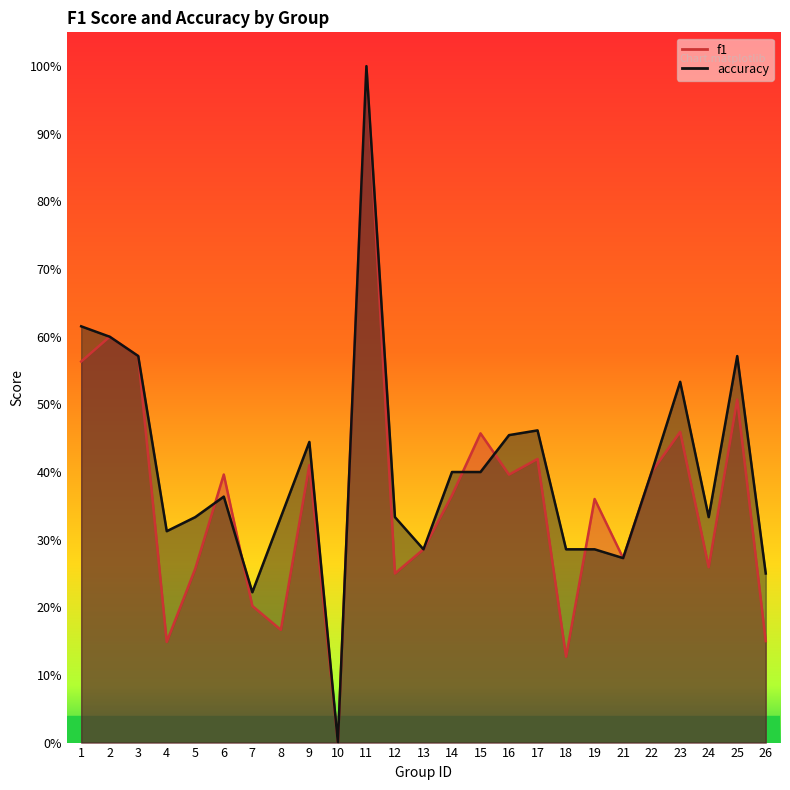

List the series in order of their peak value, lowest first.

f1, accuracy